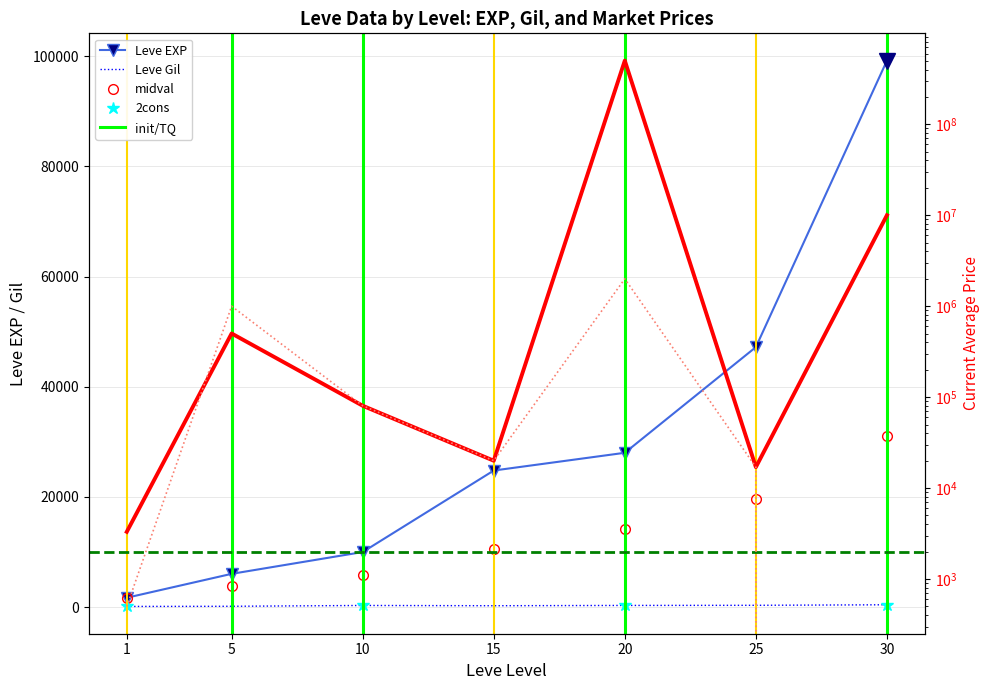

True or false: currentAveragePrice has more than 2 points higher than both neighbors.

False